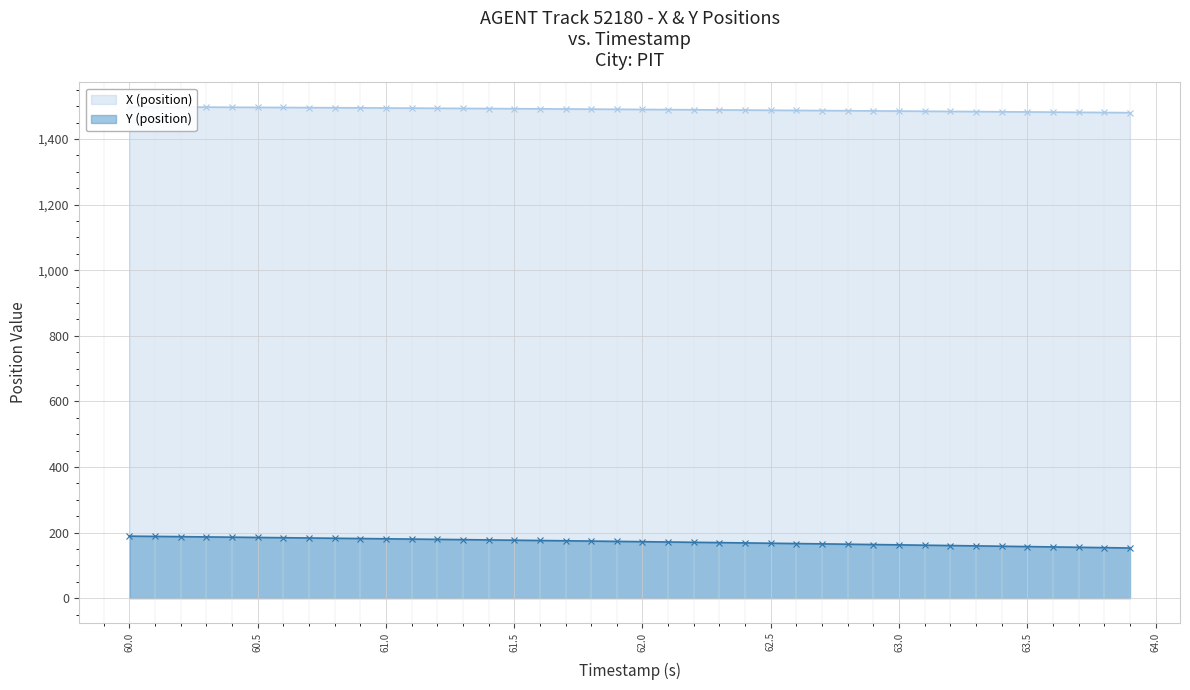

At how many categories does at least one series exceed 1188?

40